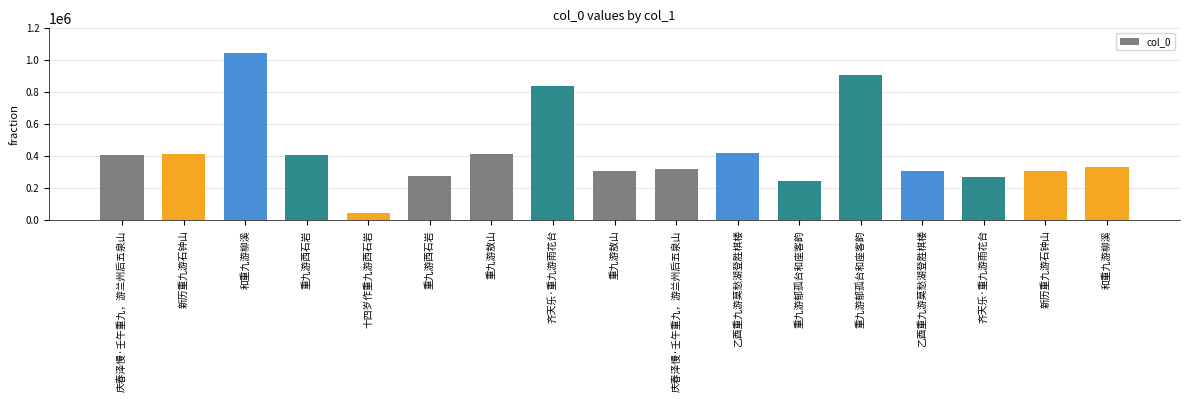

Which has a higher value, 庆春泽慢·壬午重九，游兰州后五泉山 or 重九游西石岩?

庆春泽慢·壬午重九，游兰州后五泉山